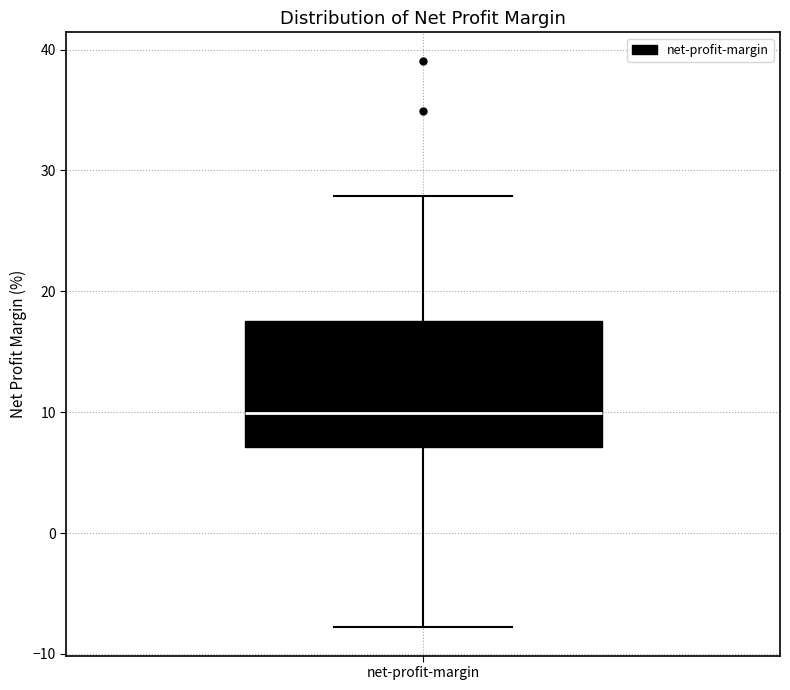

Where is the lower edge of the box for net-profit-margin on the y-axis? The values are not printed on the chart, so give them approximately, as read against the axis.

7